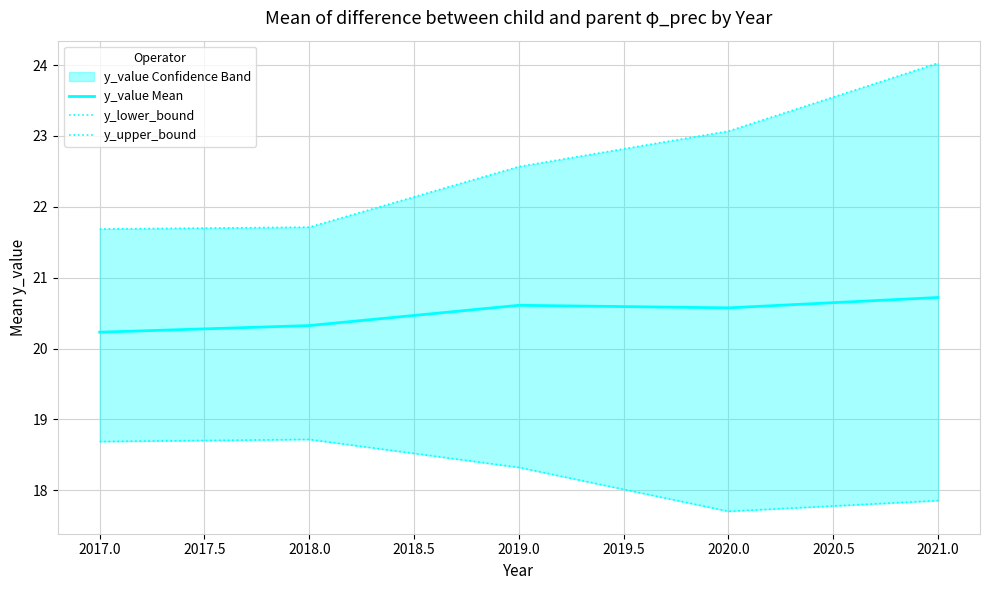

Which category has the lowest value in the y_value Mean series?

2017.0